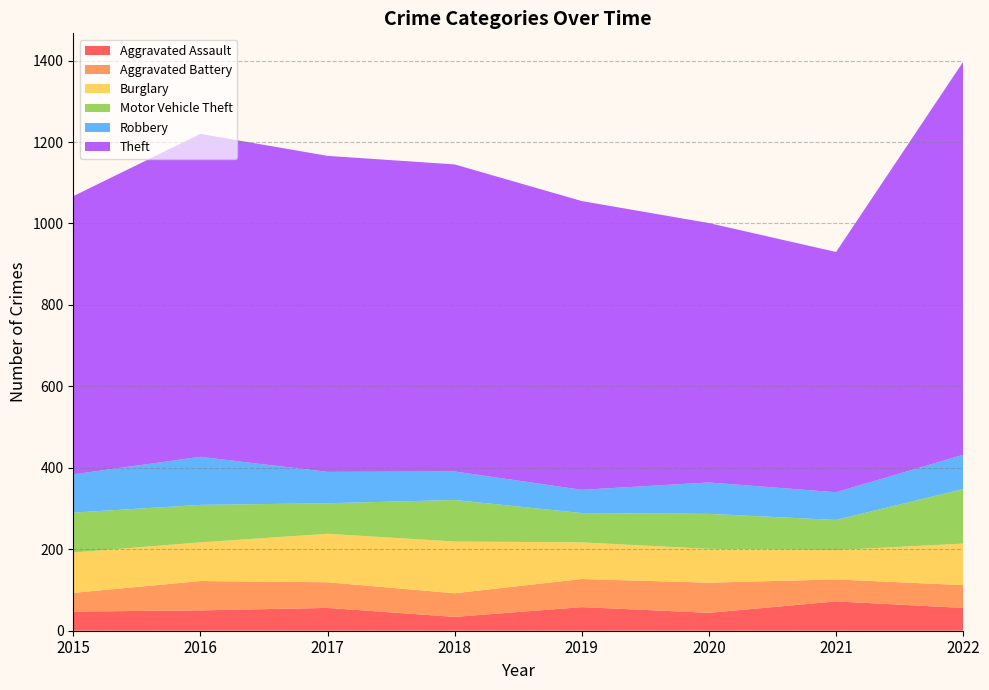

Reading right to left, list all the values displayed in this chart.

Aggravated Assault: 56	72	44	58	34	56	50	47
Aggravated Battery: 56	54	74	69	58	63	72	46
Burglary: 102	72	83	90	127	119	95	99
Motor Vehicle Theft: 134	74	86	72	102	75	92	98
Robbery: 84	68	77	57	70	77	118	94
Theft: 965	590	637	709	754	776	793	683